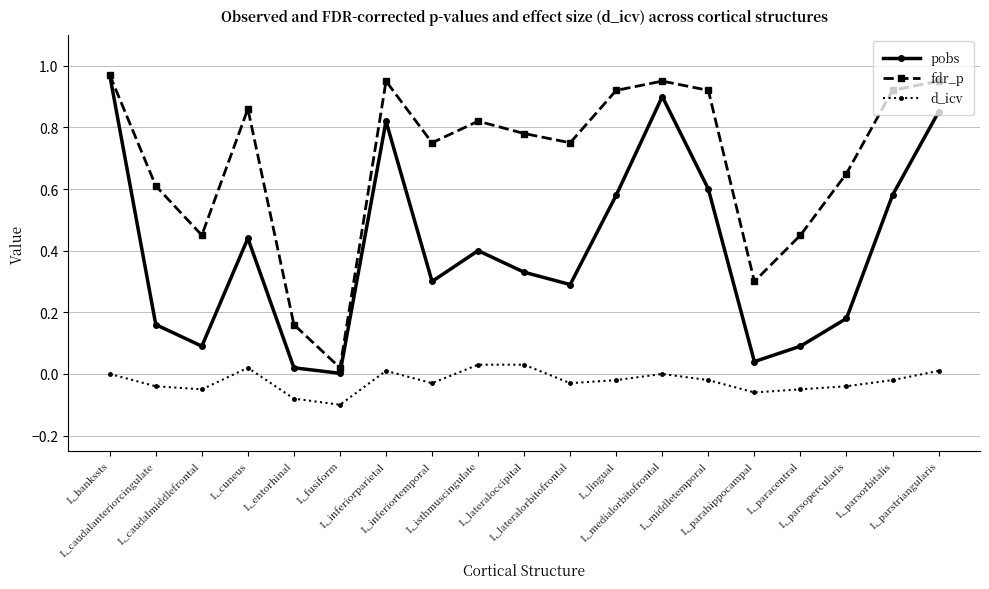

Rank the series by their average value, from lowest to highest.

d_icv, pobs, fdr_p